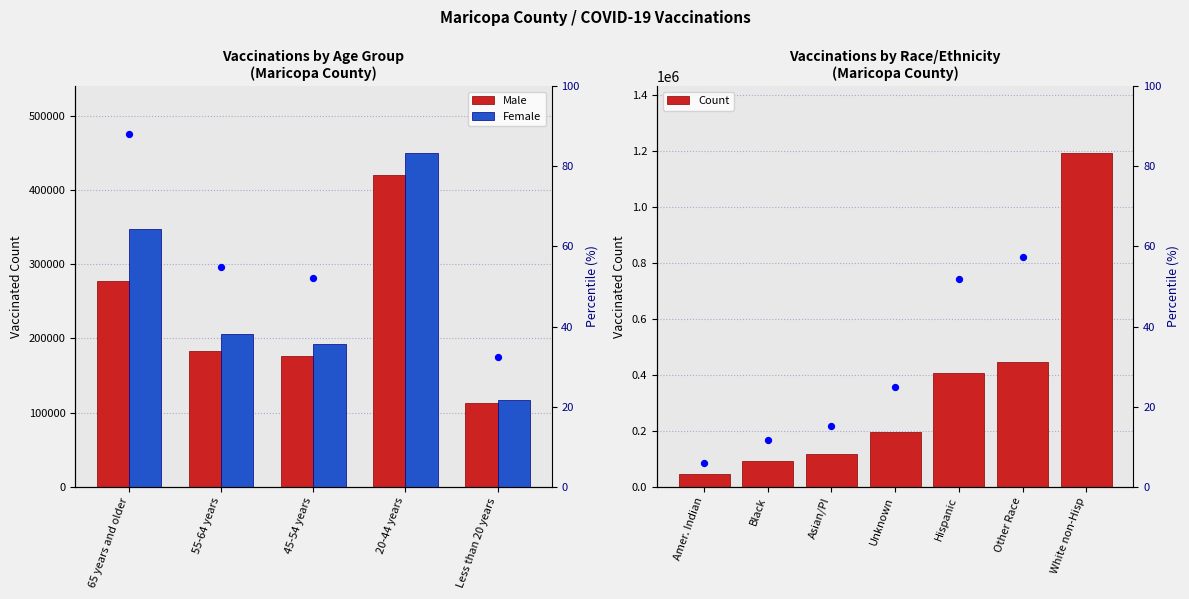

Which series has the widest spread of Y values?

Female